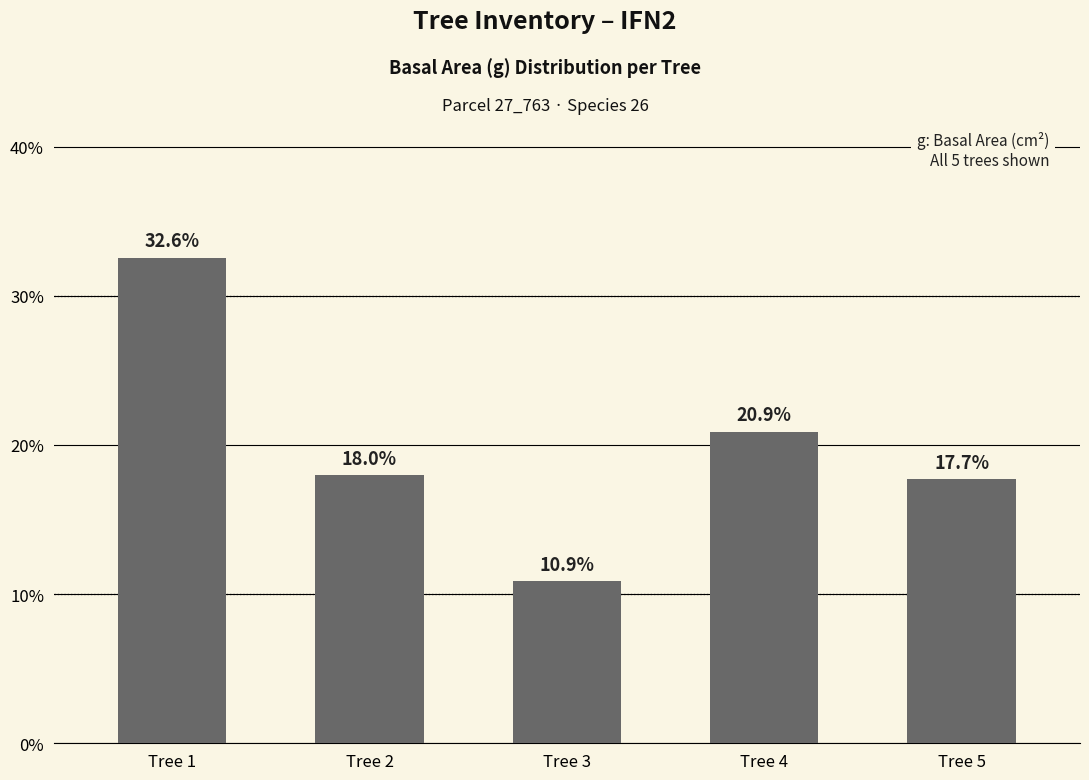

Which label corresponds to the largest value in the chart?

Tree 1